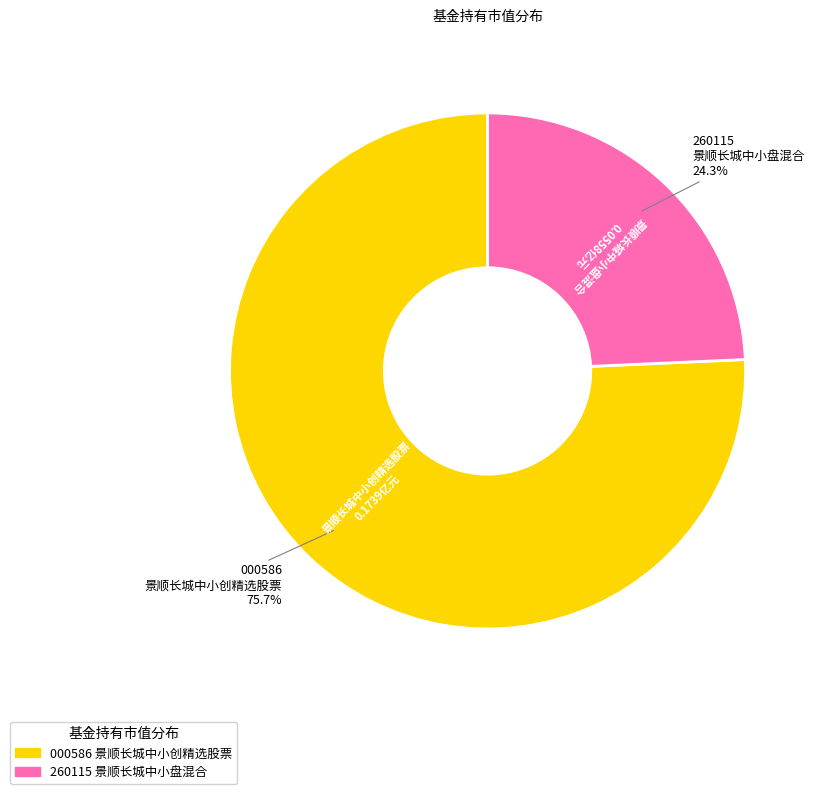

How many slices are in this pie chart?

2